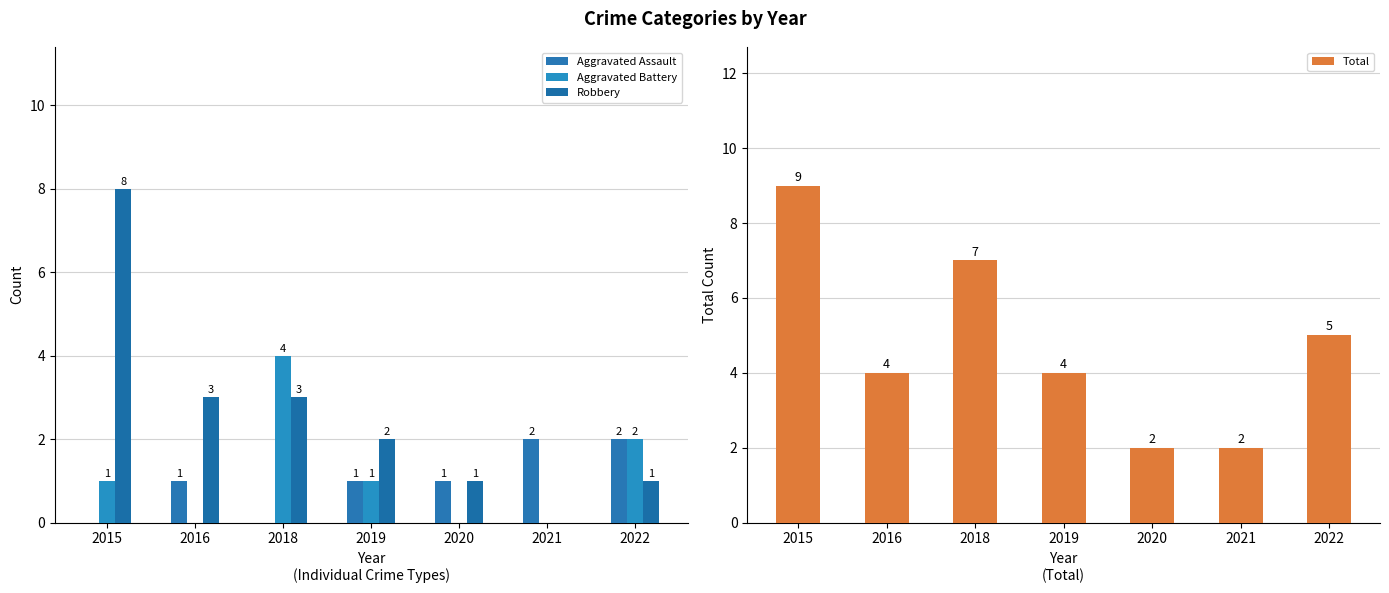

How many groups of bars are there?

7